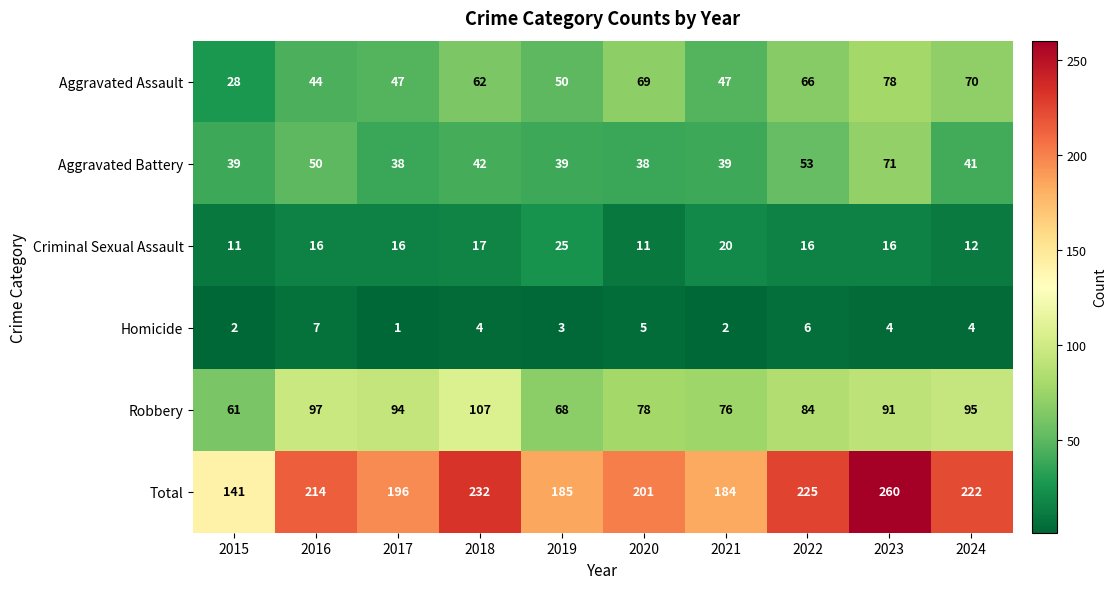

Which series changed the most between 2015 and 2018?

Total